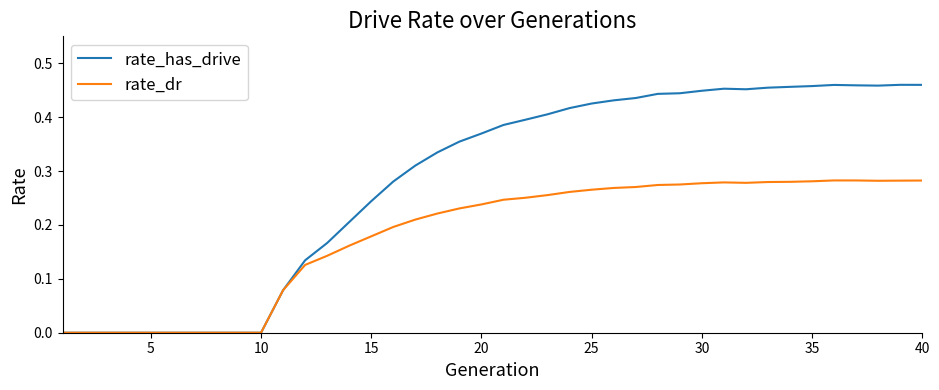

Rank the series by their average value, from highest to lowest.

rate_has_drive, rate_dr